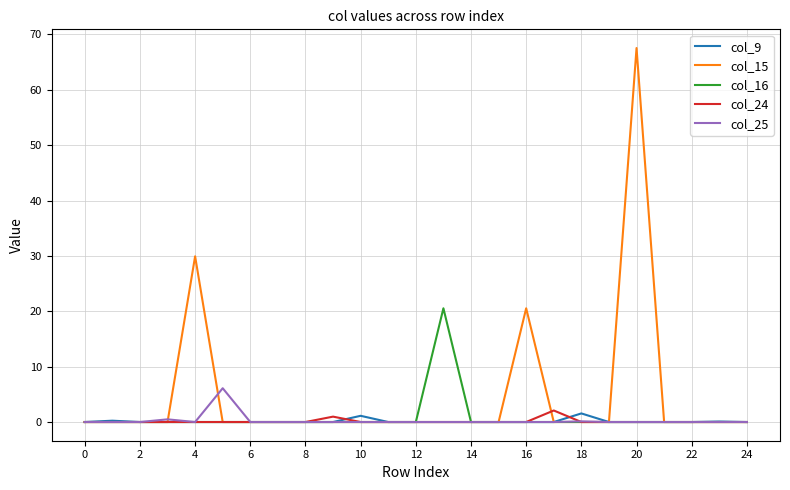

Which series has the largest total across all categories?

col_15